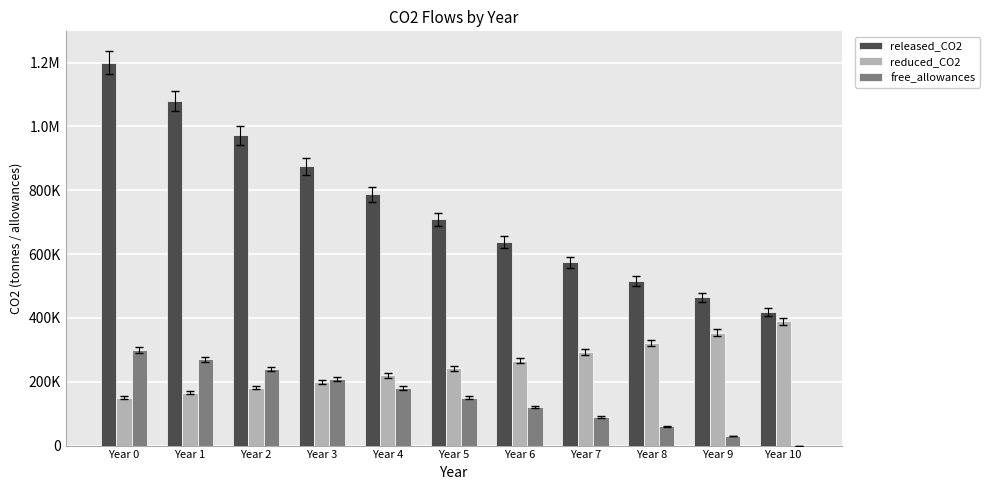

Is it true that free_allowances equals 180000 at Year 4?

True